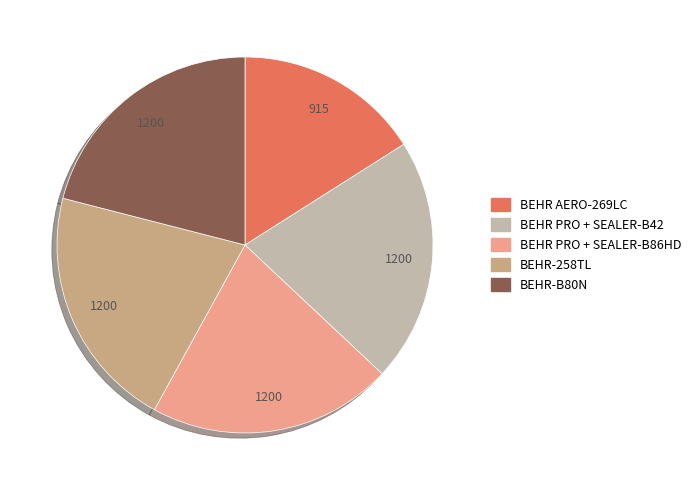

Is there a majority slice in this chart?

No